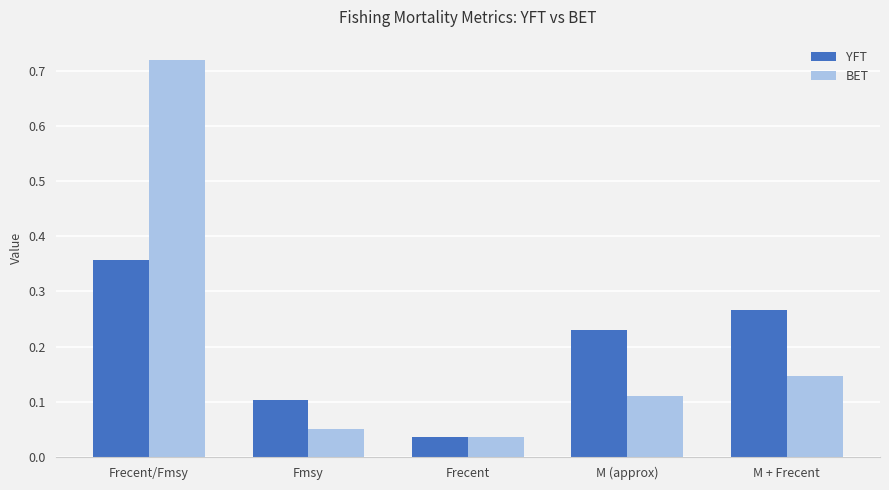

Which series changed the most between M (approx) and M + Frecent?

YFT